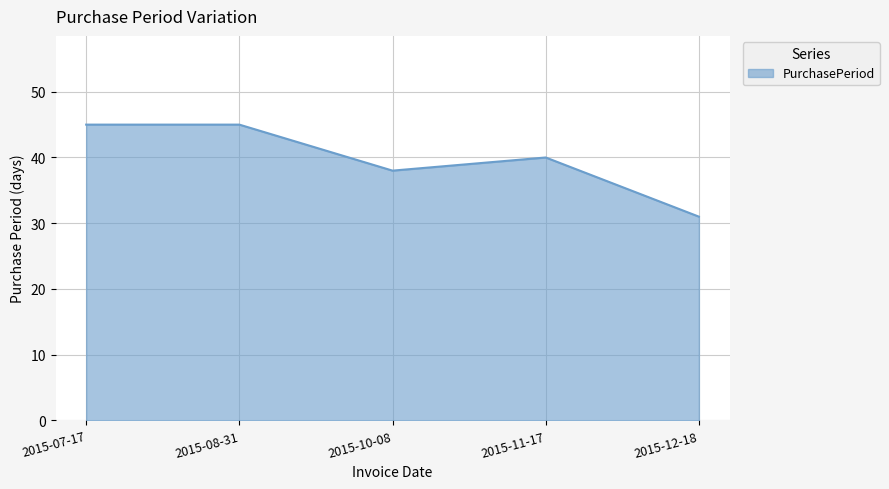

Which has a higher value, 2015-07-17 or 2015-11-17?

2015-07-17